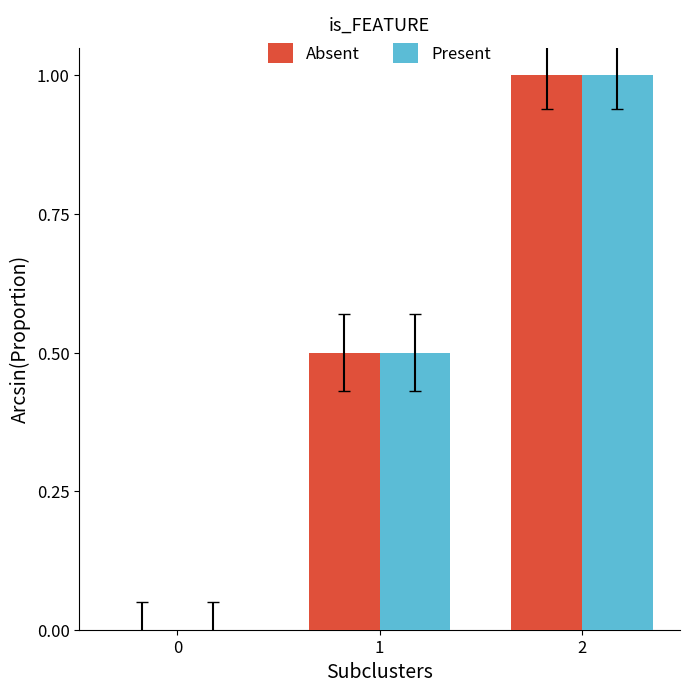

Is it true that Absent equals -0.7 at 0?

False